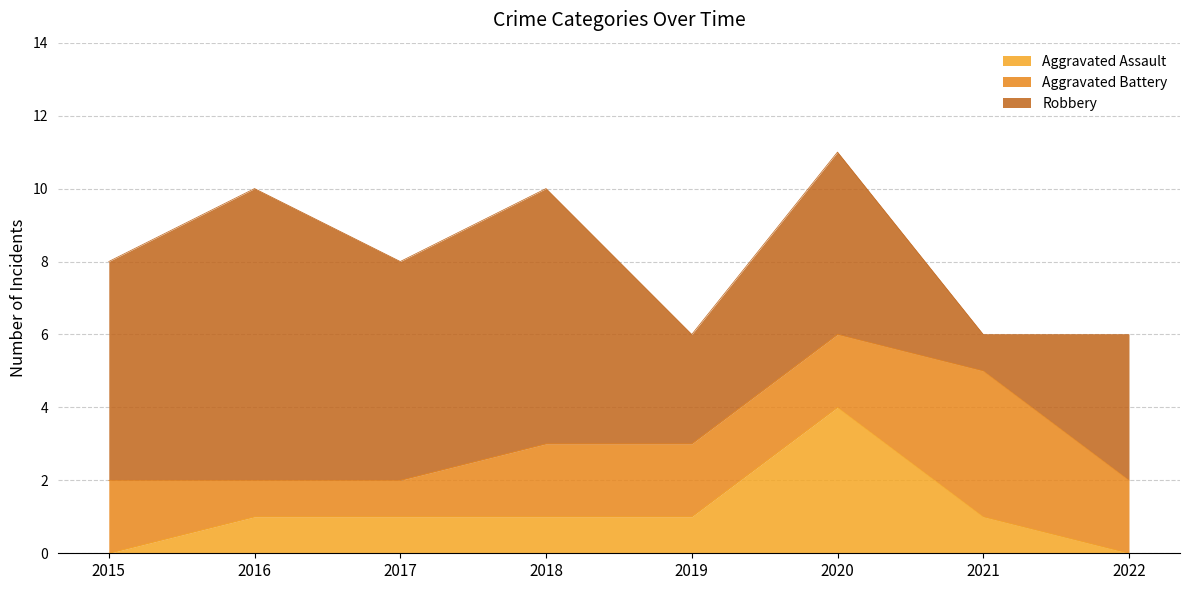

True or false: Aggravated Battery has more than 0 interior local peaks.

True